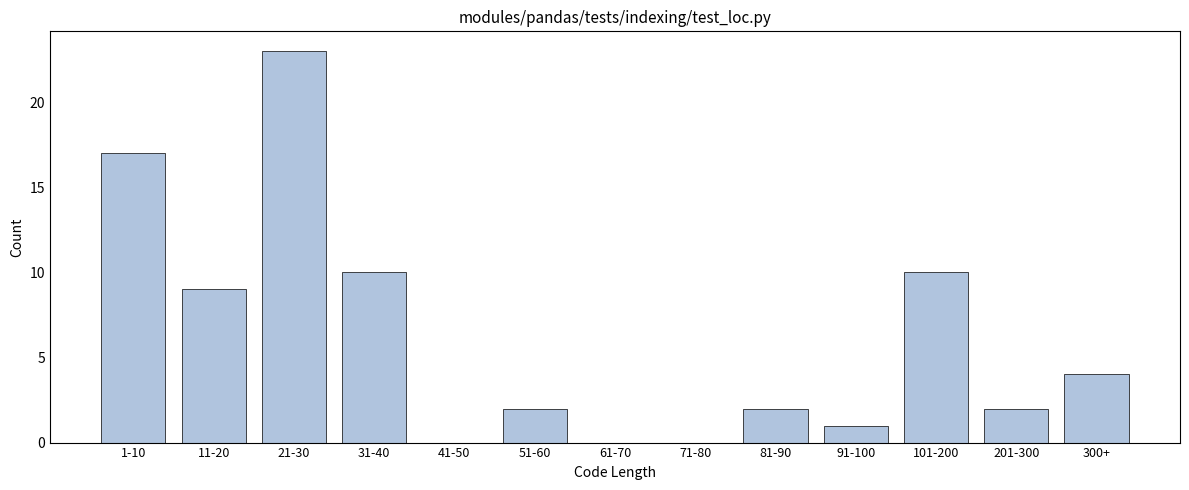

Reading right to left, extract all data points from this chart.

300+=4	201-300=2	101-200=10	91-100=1	81-90=2	71-80=0	61-70=0	51-60=2	41-50=0	31-40=10	21-30=23	11-20=9	1-10=17